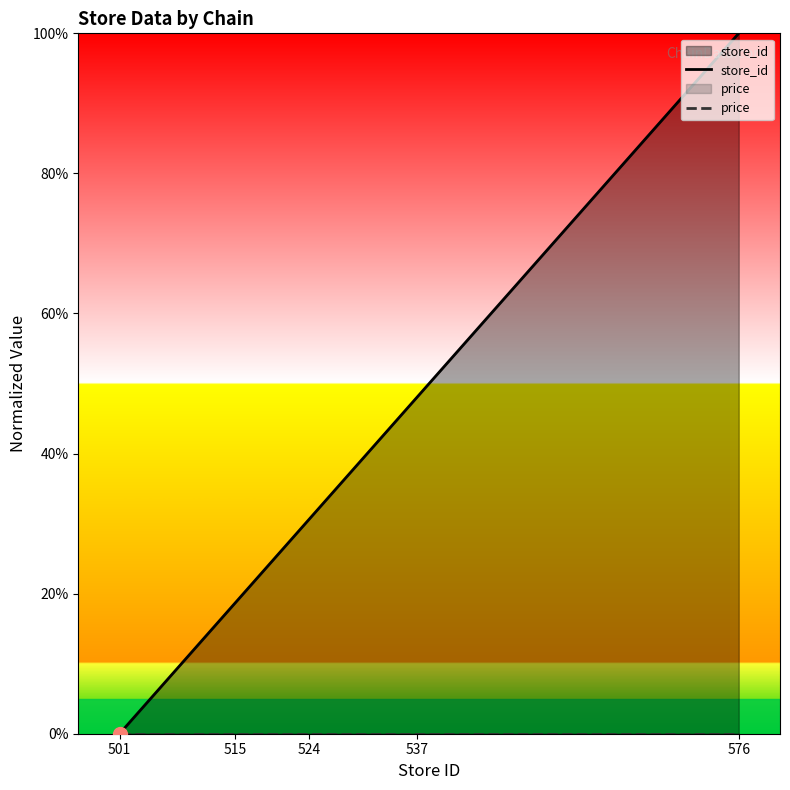

What is the value of the store_id point at the 5th from the left?

100.0